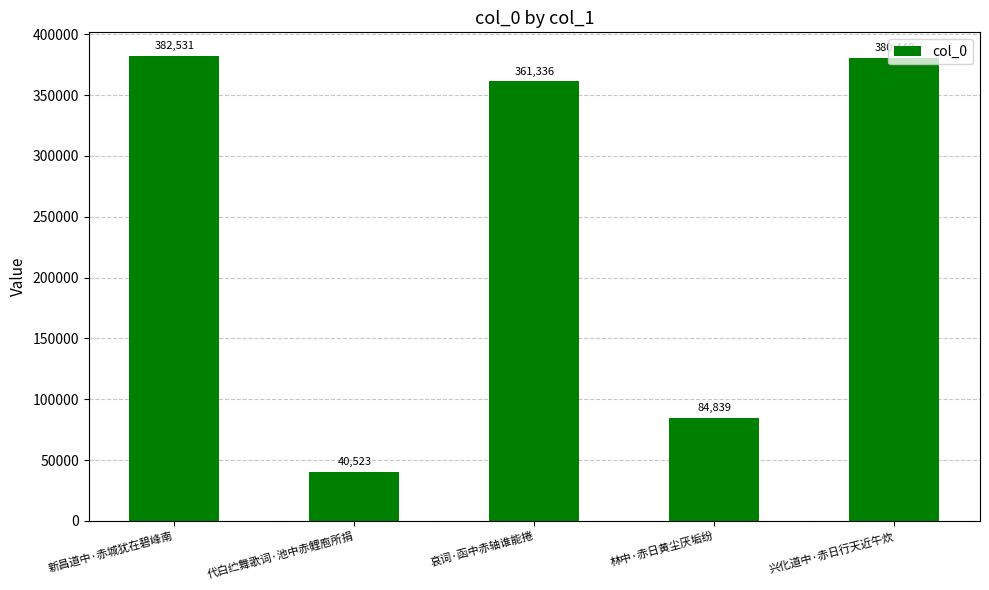

Reading right to left, list all the values displayed in this chart.

兴化道中·赤日行天近午炊=380440	林中·赤日黄尘厌垢纷=84839	哀词·函中赤轴谁能捲=361336	代白纻舞歌词·池中赤鲤庖所捐=40523	新昌道中·赤城犹在碧峰南=382531